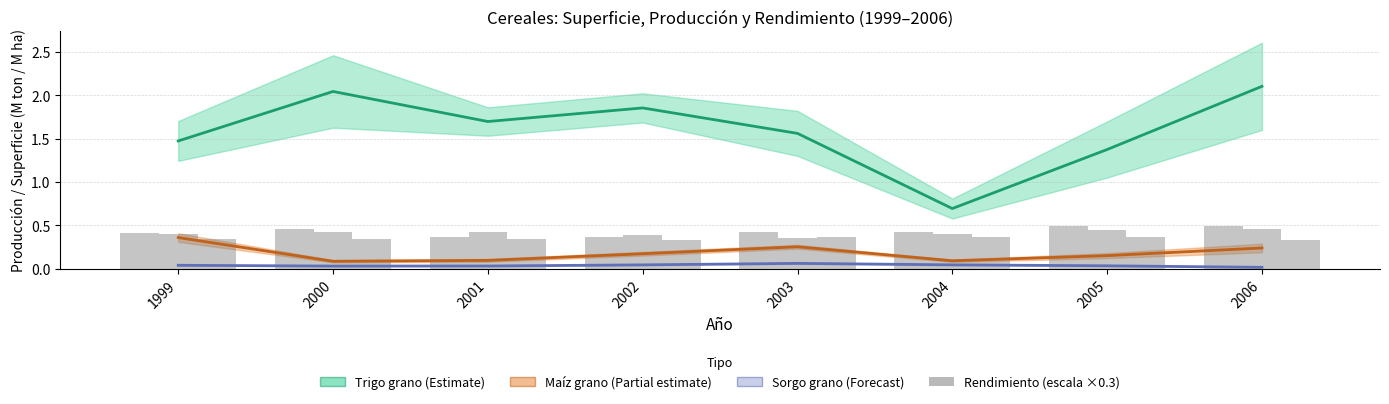

Is it true that Rendimiento Maíz equals 0.3 at 2004?

False